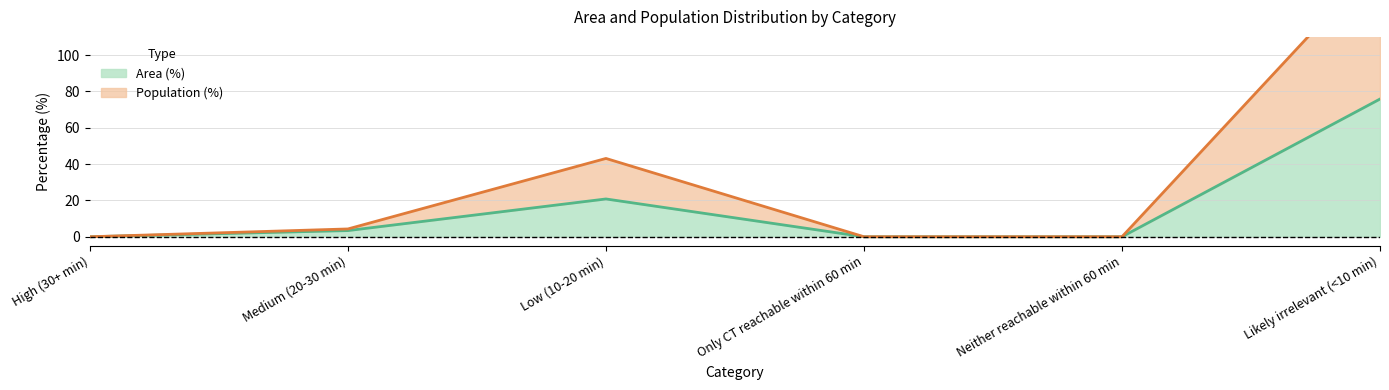

True or false: Population (%) has a value of 74.5 at Low (10-20 min).

False